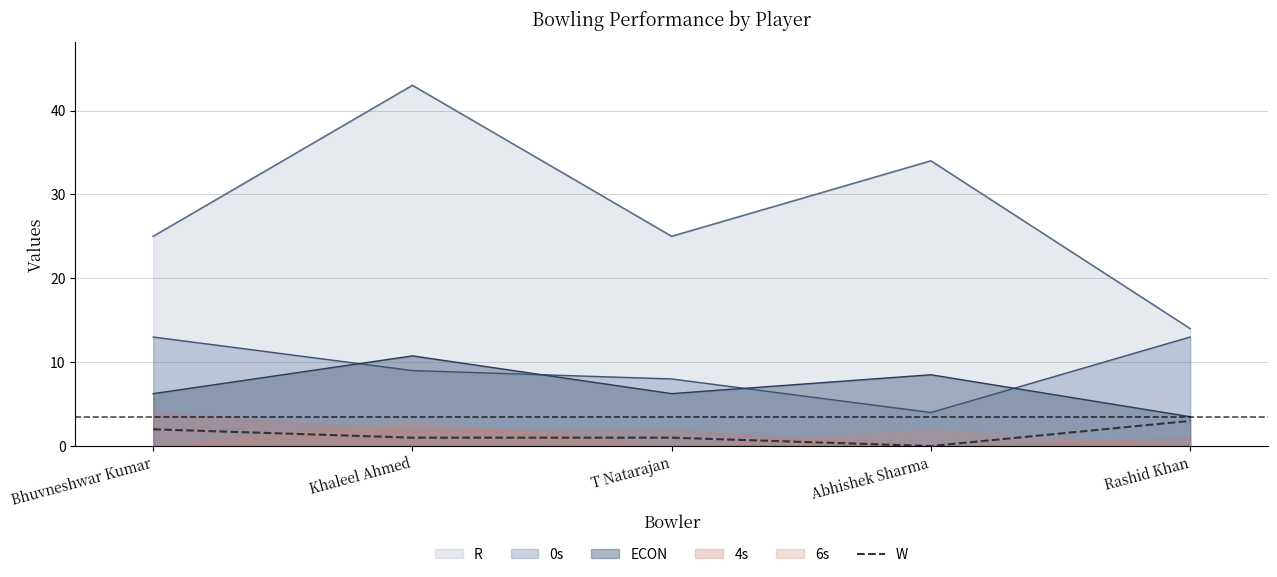

The value at Abhishek Sharma is 1. True or false?

False